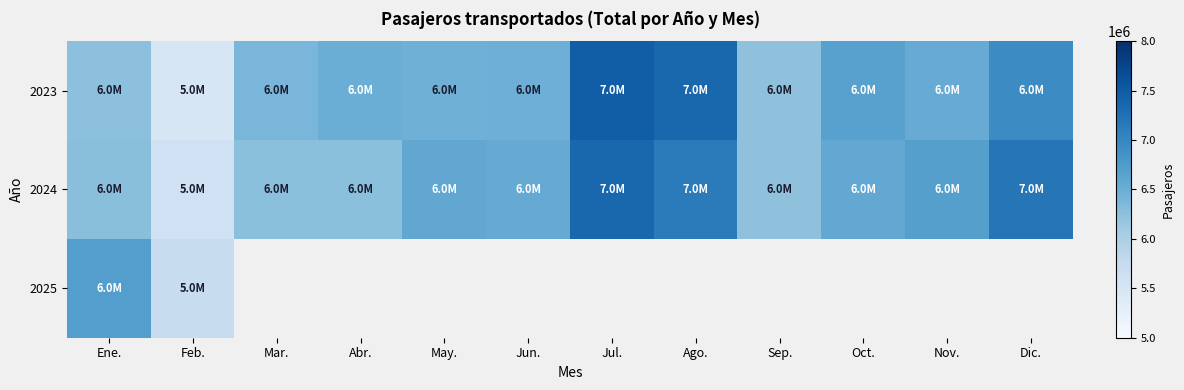

Which has a higher value, Sep. or Jun.?

Jun.